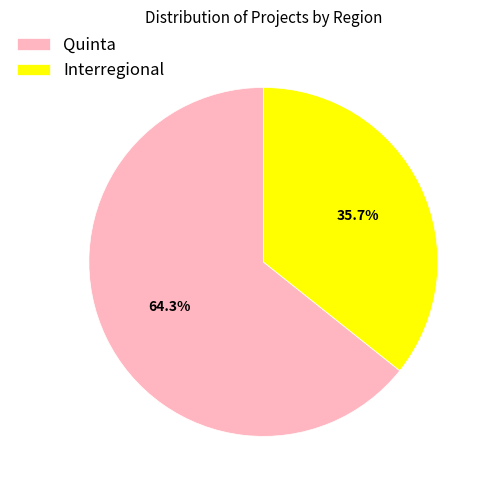

To the nearest percent, what is the difference between the largest and smallest slice percentages?

29%